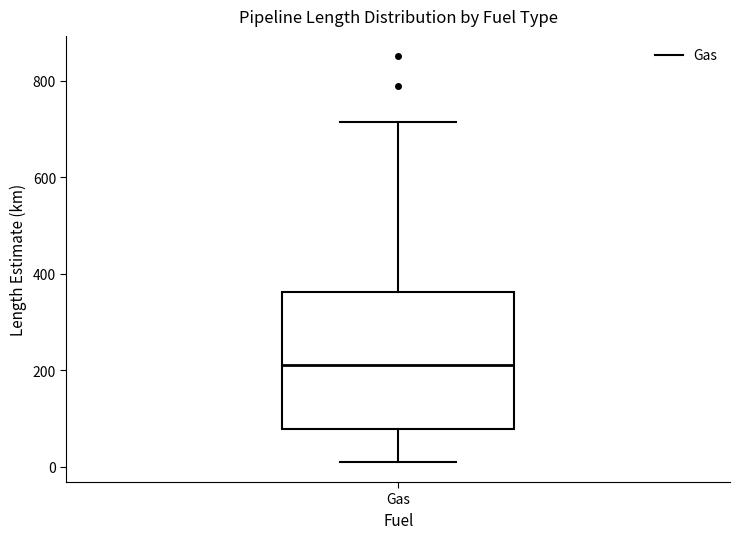

Read this box plot against the y-axis: the position of the median line, the range covered by the box, and the ends of both whiskers. The values are not printed on the chart, so give them approximately, as read against the axis.

median 220, box 80 to 360, whiskers 20 to 720